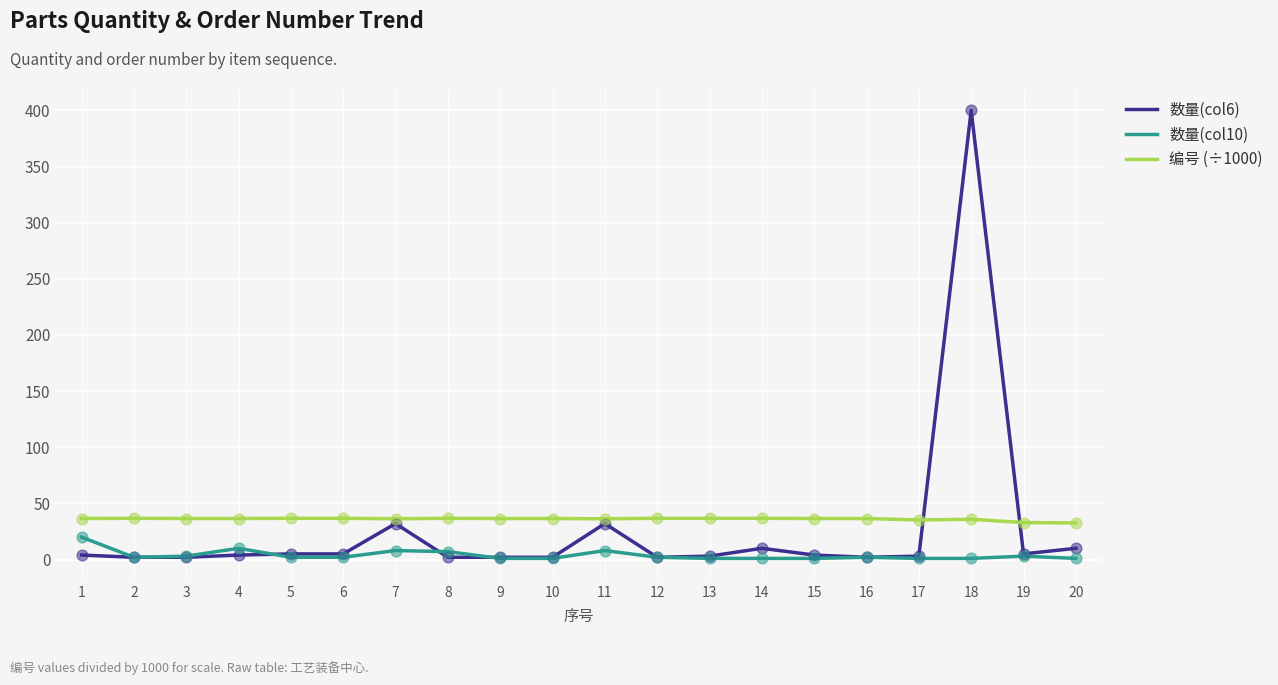

Which series has the widest spread of values?

数量(col6)